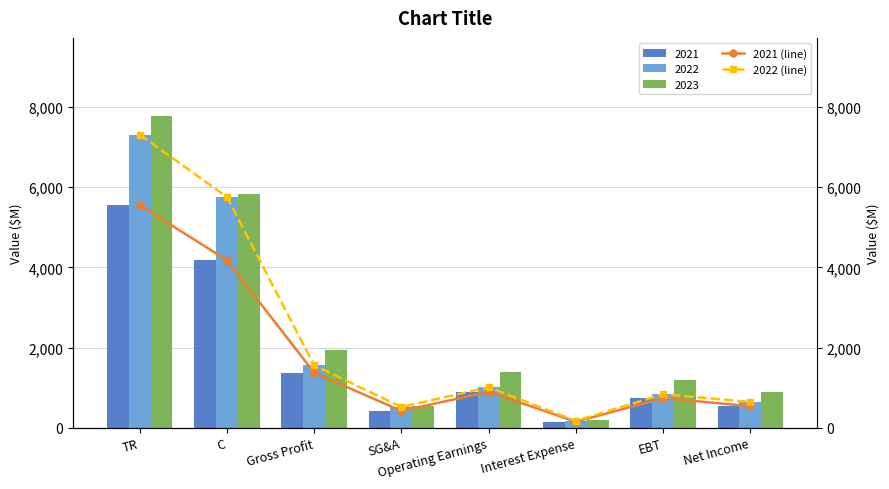

What is the difference between the highest and lowest values at C?

1578.7